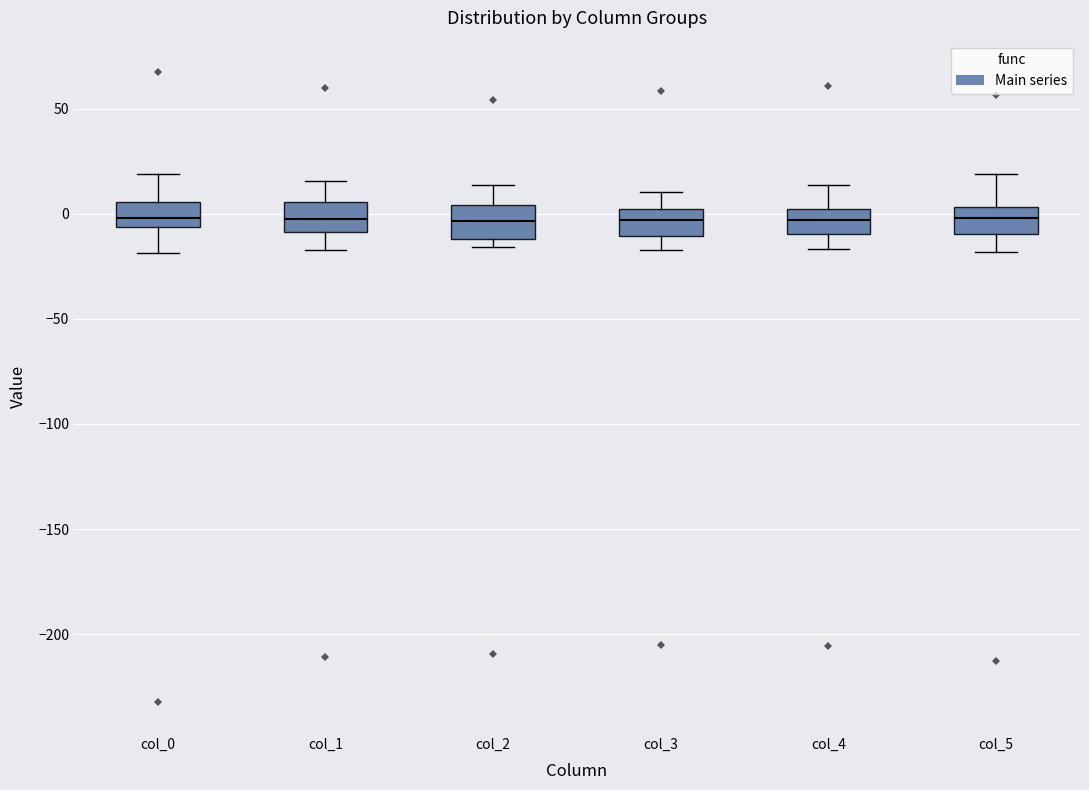

Reading left to right, transcribe this box plot: for each box, give where its median line is, the range the box spans, and where its two whiskers end, as read against the y-axis. The values are not printed on the chart, so give them approximately, as read against the axis.

col_0: median 0, box -5 to 5, whiskers -20 to 20
col_1: median -5, box -10 to 5, whiskers -15 to 15
col_2: median -5, box -10 to 5, whiskers -15 to 15
col_3: median -5, box -10 to 0, whiskers -15 to 10
col_4: median -5, box -10 to 0, whiskers -15 to 15
col_5: median 0, box -10 to 5, whiskers -20 to 20